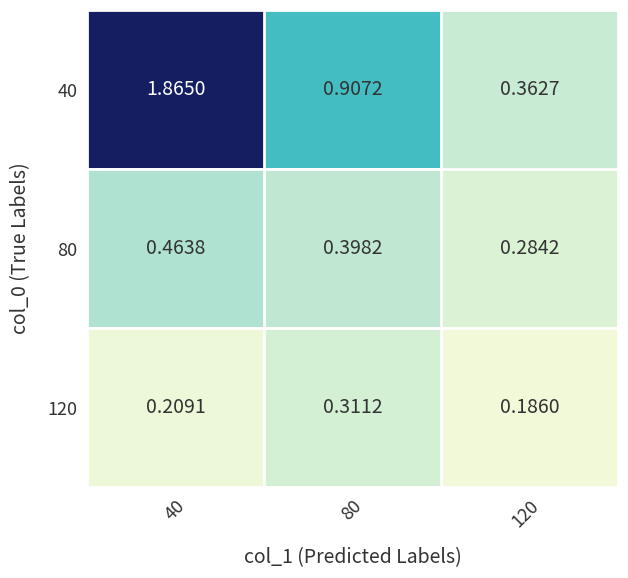

At how many categories does at least one series exceed 1?

1